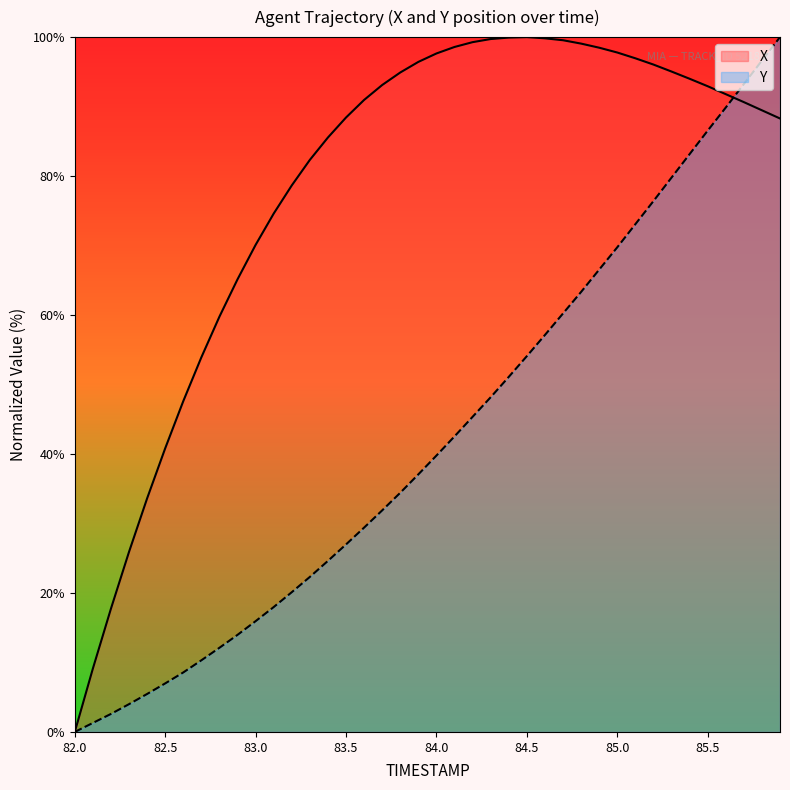

Where does the X series first go above 91?

83.7